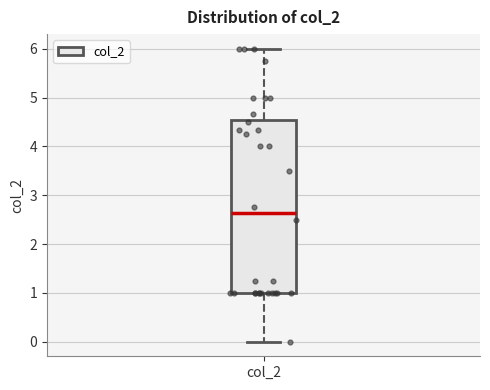

Where does the median line of the box for col_2 sit on the y-axis? The values are not printed on the chart, so give them approximately, as read against the axis.

2.6